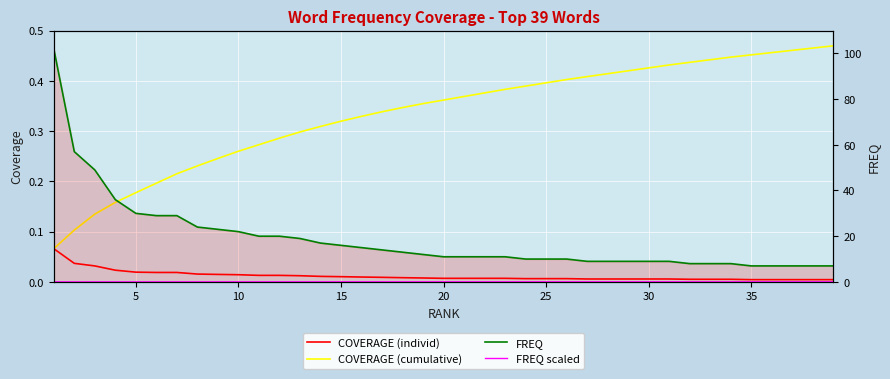

Reading left to right, extract all data points from this chart.

COVERAGE (individ): 0.1	0.0	0.0	0.0	0.0	0.0	0.0	0.0	0.0	0.0	0.0	0.0	0.0	0.0	0.0	0.0	0.0	0.0	0.0	0.0	0.0	0.0	0.0	0.0	0.0	0.0	0.0	0.0	0.0	0.0	0.0	0.0	0.0	0.0	0.0	0.0	0.0	0.0	0.0
COVERAGE (cumulative): 0.1	0.1	0.1	0.2	0.2	0.2	0.2	0.2	0.2	0.3	0.3	0.3	0.3	0.3	0.3	0.3	0.3	0.3	0.4	0.4	0.4	0.4	0.4	0.4	0.4	0.4	0.4	0.4	0.4	0.4	0.4	0.4	0.4	0.4	0.5	0.5	0.5	0.5	0.5
FREQ: 102.0	57.0	49.0	36.0	30.0	29.0	29.0	24.0	23.0	22.0	20.0	20.0	19.0	17.0	16.0	15.0	14.0	13.0	12.0	11.0	11.0	11.0	11.0	10.0	10.0	10.0	9.0	9.0	9.0	9.0	9.0	8.0	8.0	8.0	7.0	7.0	7.0	7.0	7.0
FREQ scaled: 0.0	0.0	0.0	0.0	0.0	0.0	0.0	0.0	0.0	0.0	0.0	0.0	0.0	0.0	0.0	0.0	0.0	0.0	0.0	0.0	0.0	0.0	0.0	0.0	0.0	0.0	0.0	0.0	0.0	0.0	0.0	0.0	0.0	0.0	0.0	0.0	0.0	0.0	0.0